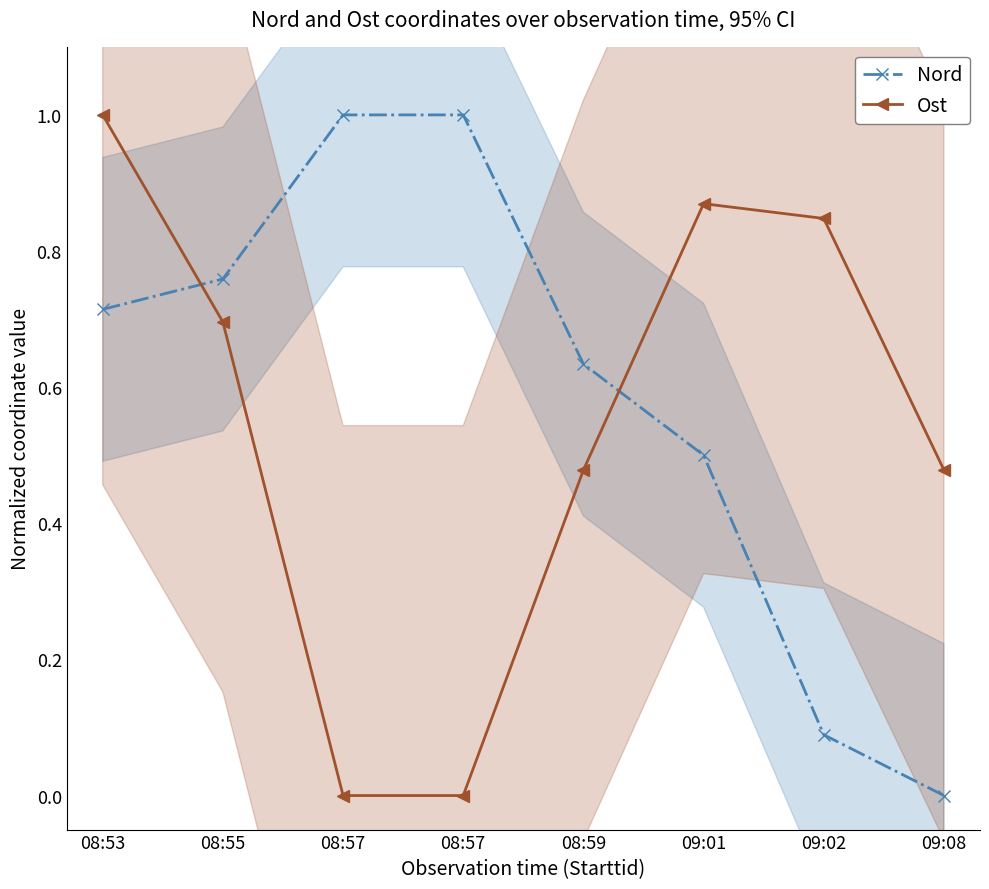

At which category is the sum across all series the highest?

08:53